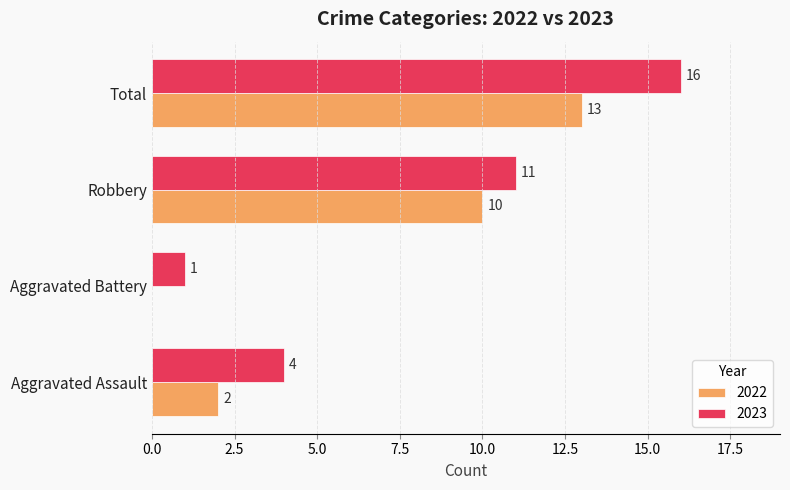

How many 2023 values are between 4 and 16?

3